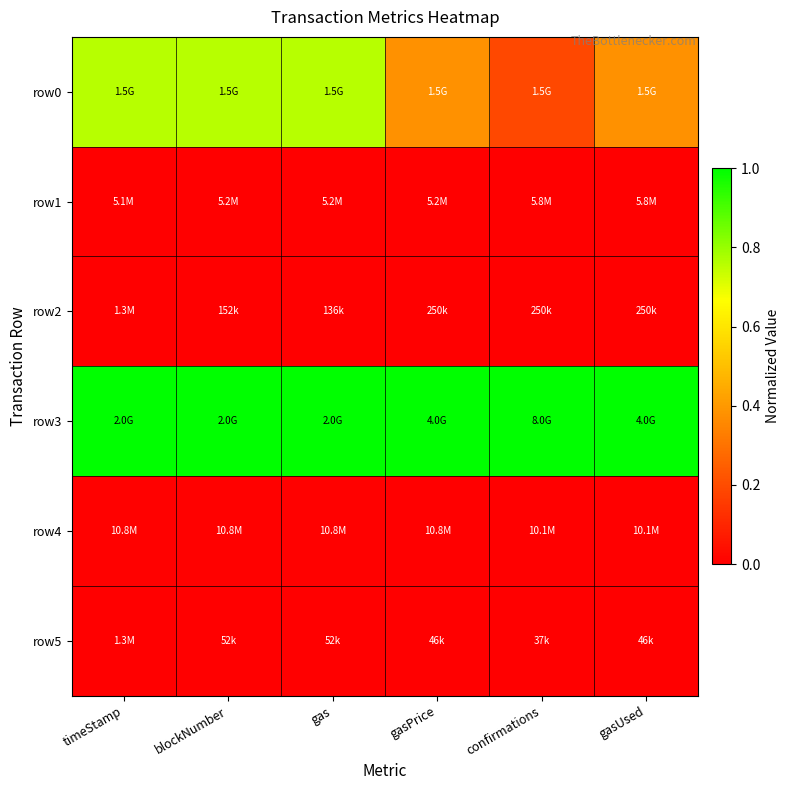

What is the total value across all series at gasUsed?

1.4